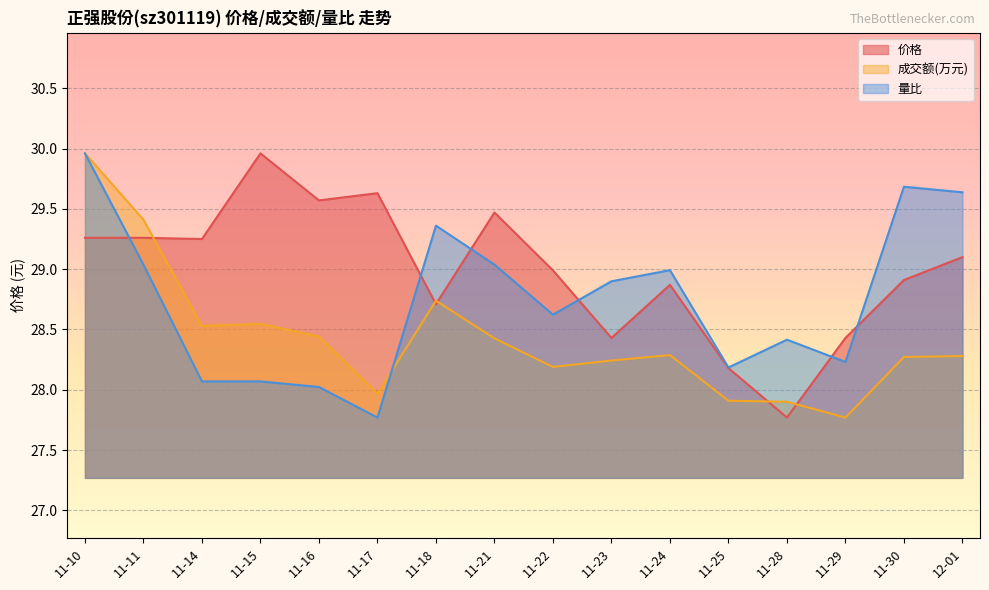

Which category has the lowest value in the 成交额(万元) series?

11-29